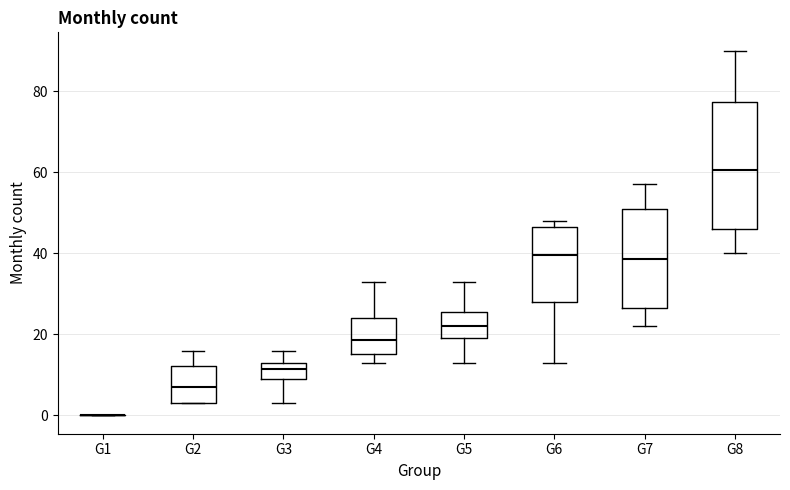

Reading left to right, transcribe this box plot: for each box, give where its median line is, the range the box spans, and where its two whiskers end, as read against the y-axis. The values are not printed on the chart, so give them approximately, as read against the axis.

G1: box collapsed to a line at 0, whiskers 0 to 0
G2: median 8, box 4 to 12, whiskers 4 to 16
G3: median 12, box 10 to 14, whiskers 4 to 16
G4: median 18, box 16 to 24, whiskers 14 to 34
G5: median 22, box 20 to 26, whiskers 14 to 34
G6: median 40, box 28 to 46, whiskers 14 to 48
G7: median 38, box 26 to 52, whiskers 22 to 58
G8: median 60, box 46 to 78, whiskers 40 to 90